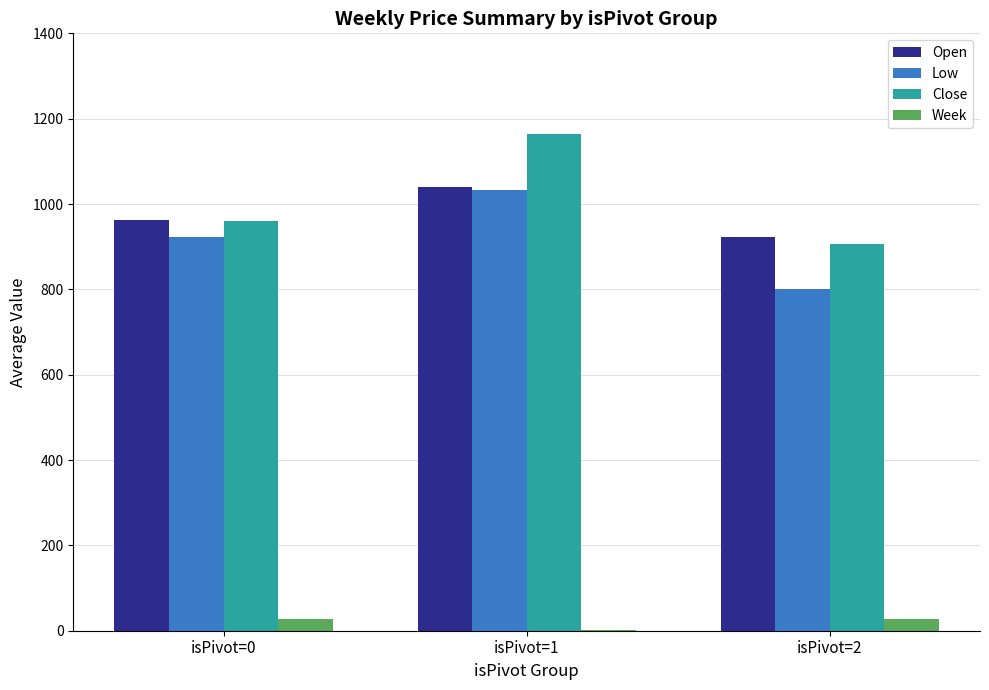

The Open series shows 963.2 at isPivot=0. True or false?

True